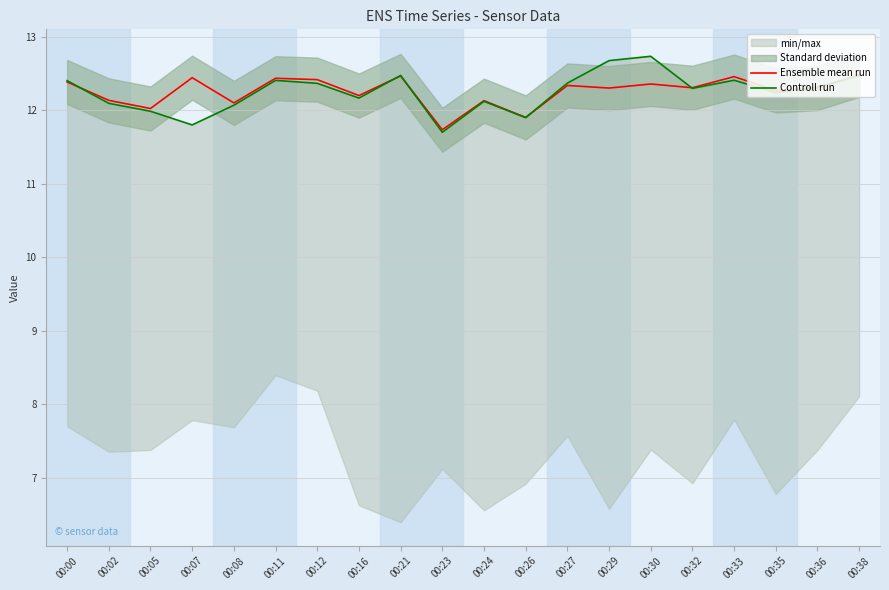

What is the approximate value of Controll run at 00:23?

11.7